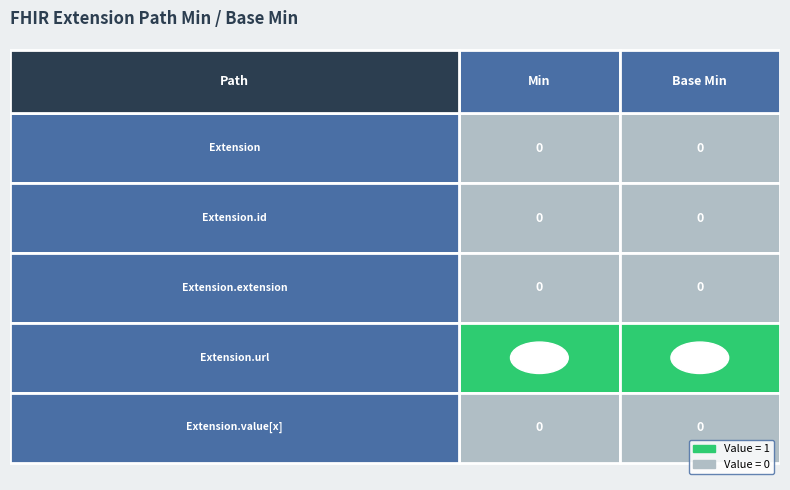

Is the value of Extension.extension at Min greater than the value of Extension.value[x] at Min?

No